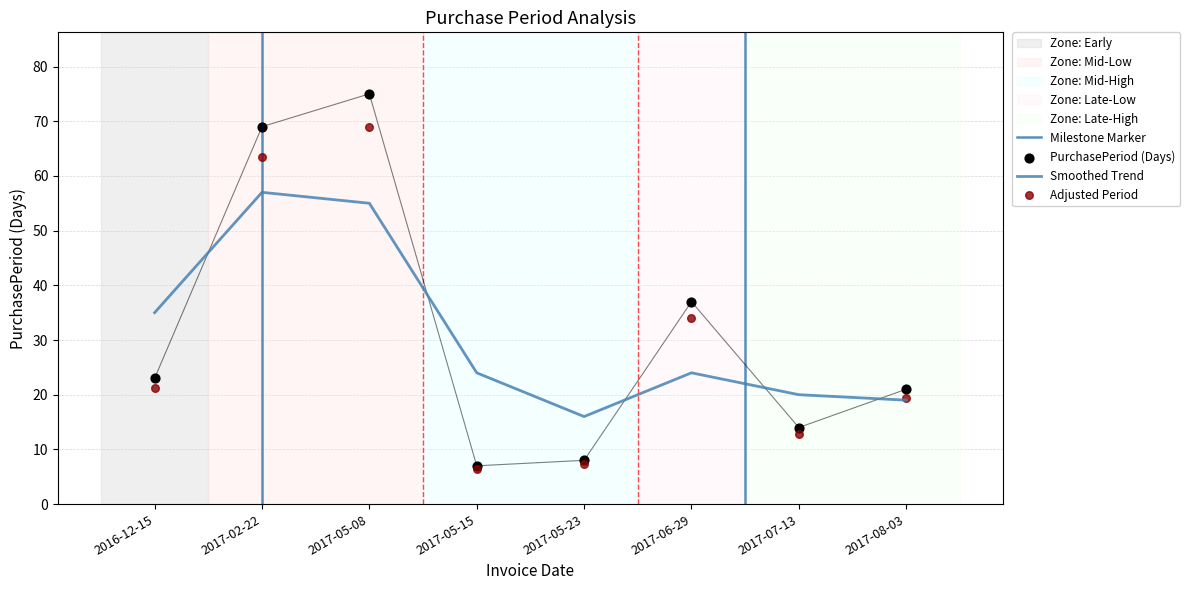

What is the ratio of the value at 2017-08-03 to the value at 2017-05-15?

3.0